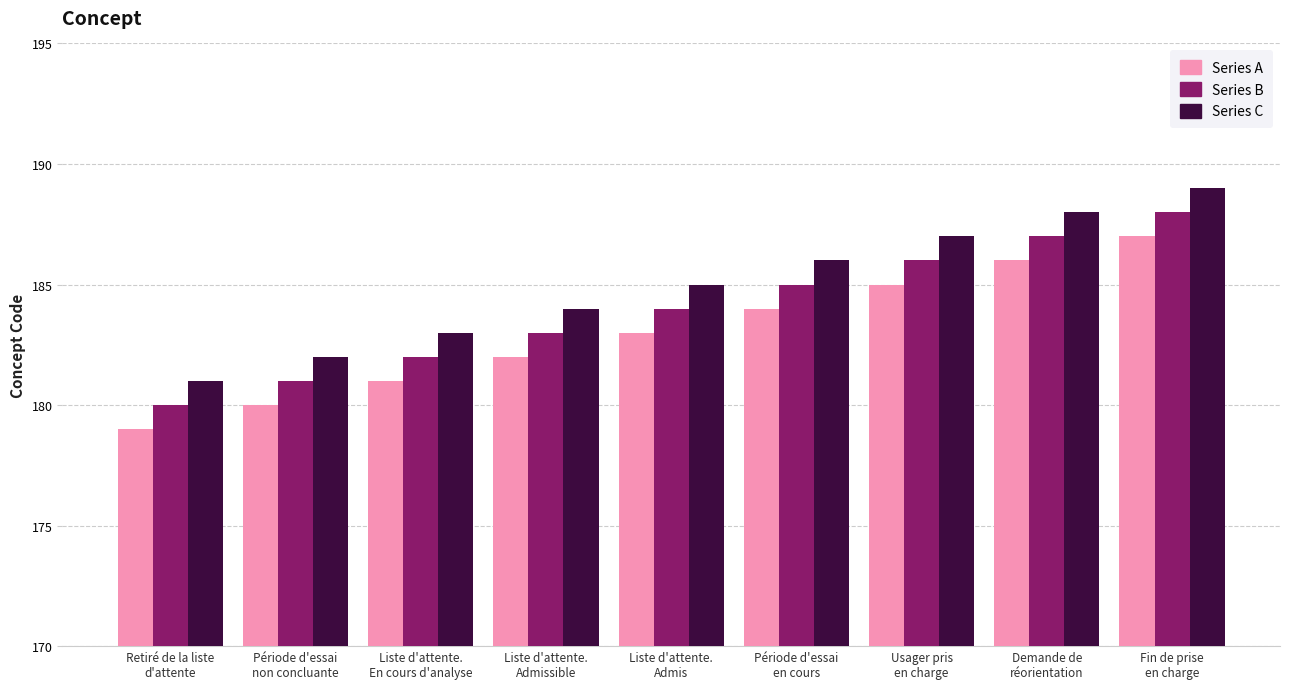

How many values in the Series C series are below 185?

4